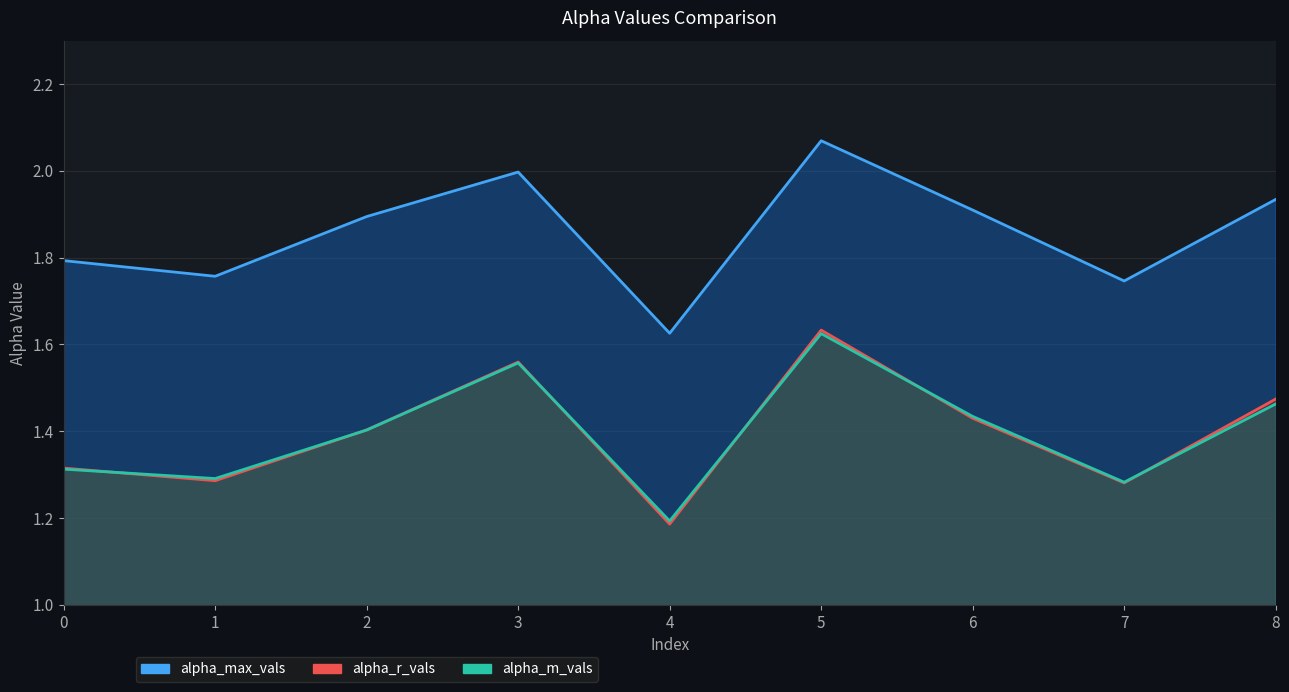

What is the maximum value for alpha_m_vals?

1.6